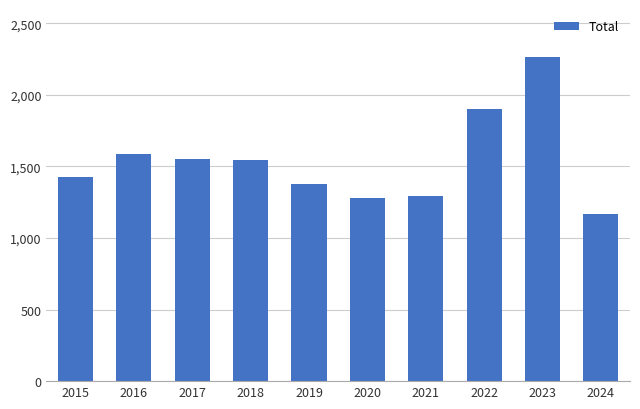

What is the sum of the values at 2021 and 2023?

3556